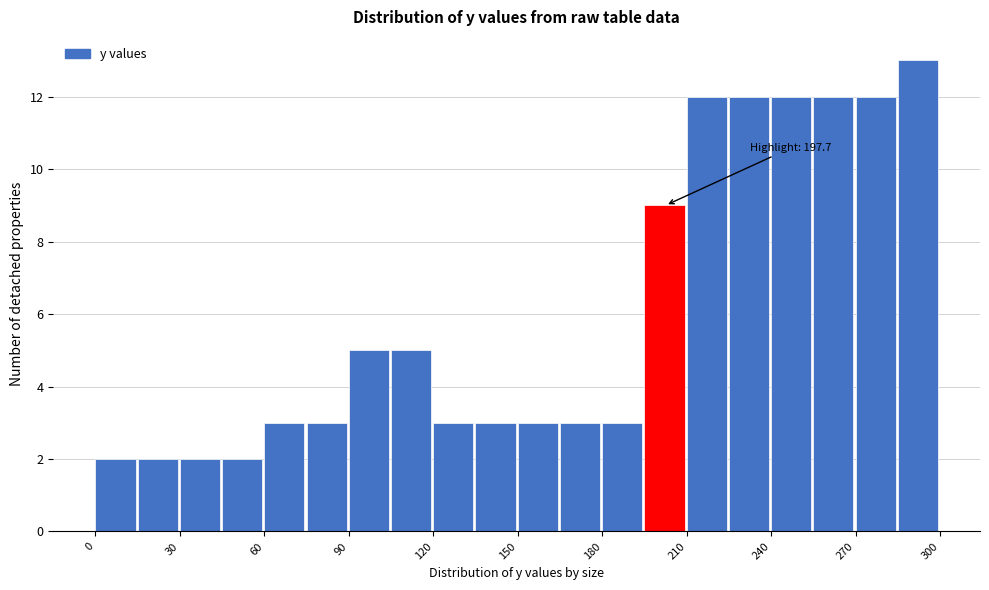

Around what value on the x-axis is the tallest bar? Give the approximate position of its centre, as read against the axis.

290